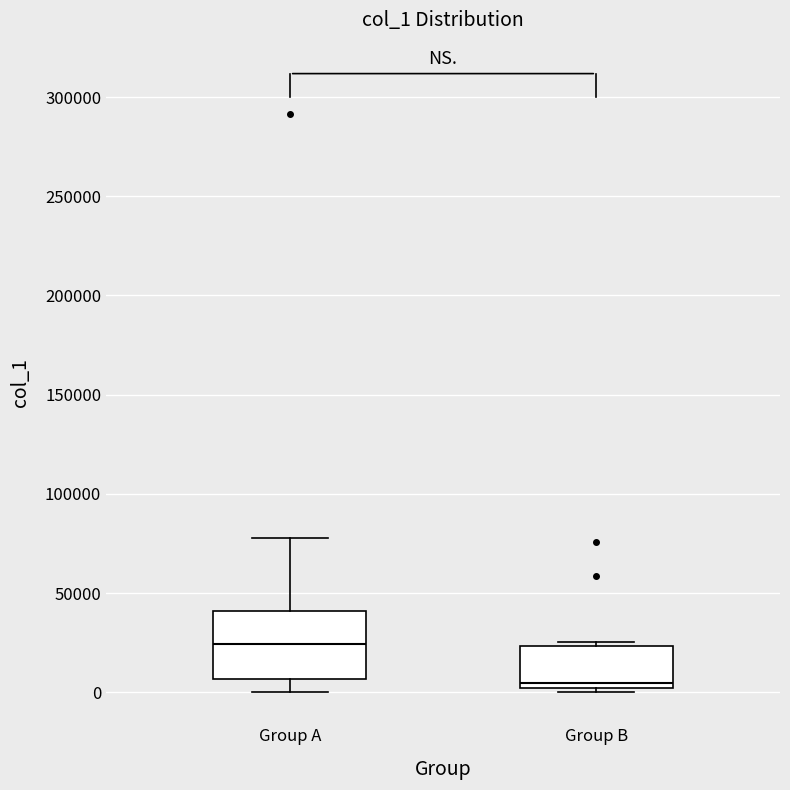

Which box has the highest median line?

Group A